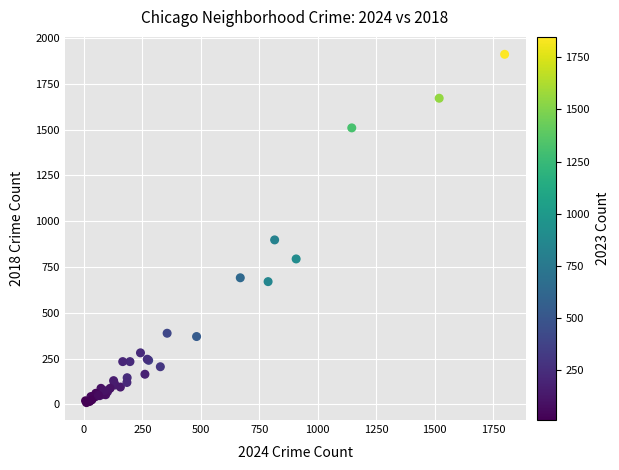

What Y value in the scatter plot is closest to 960?

898